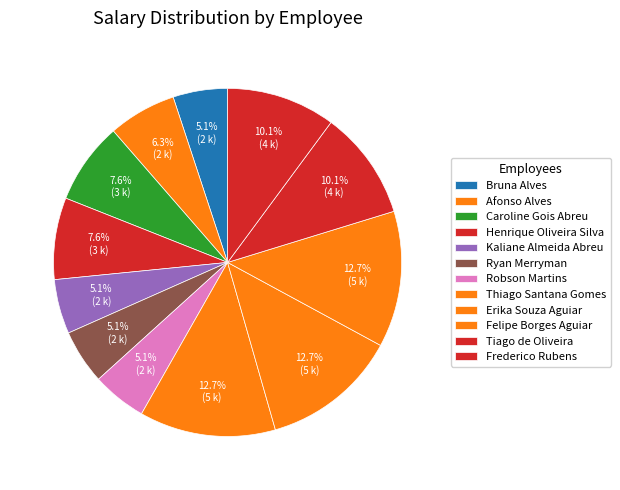

How many slices are in this pie chart?

12